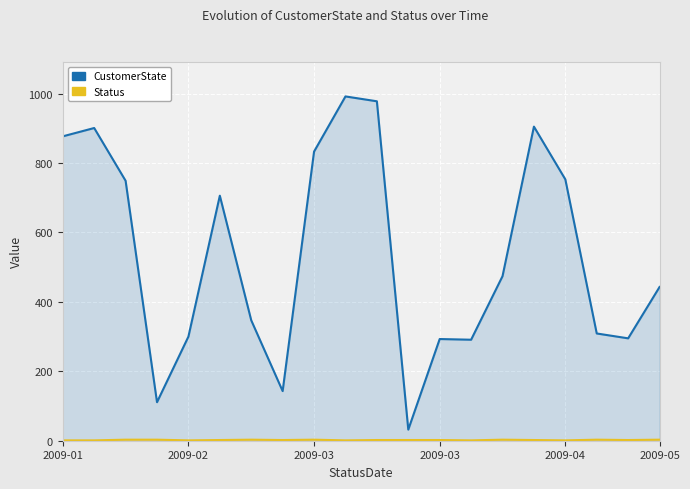

List the series in order of their peak value, lowest first.

Status, CustomerState